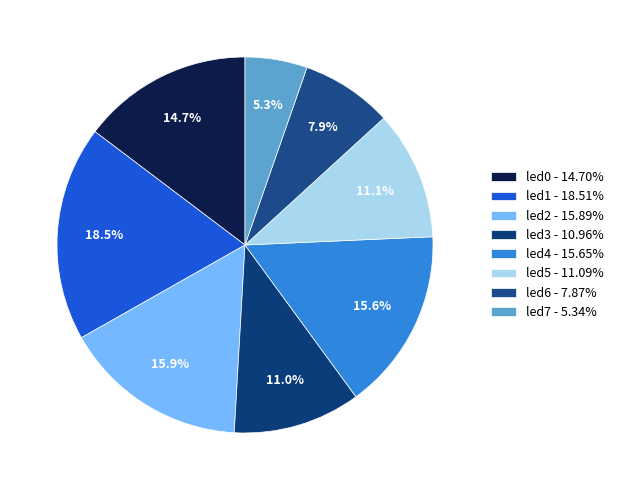

How many slices are in this pie chart?

8